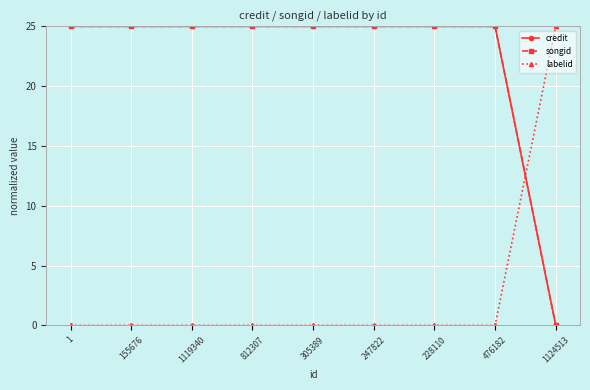

The value of credit at 1 is 11. True or false?

False